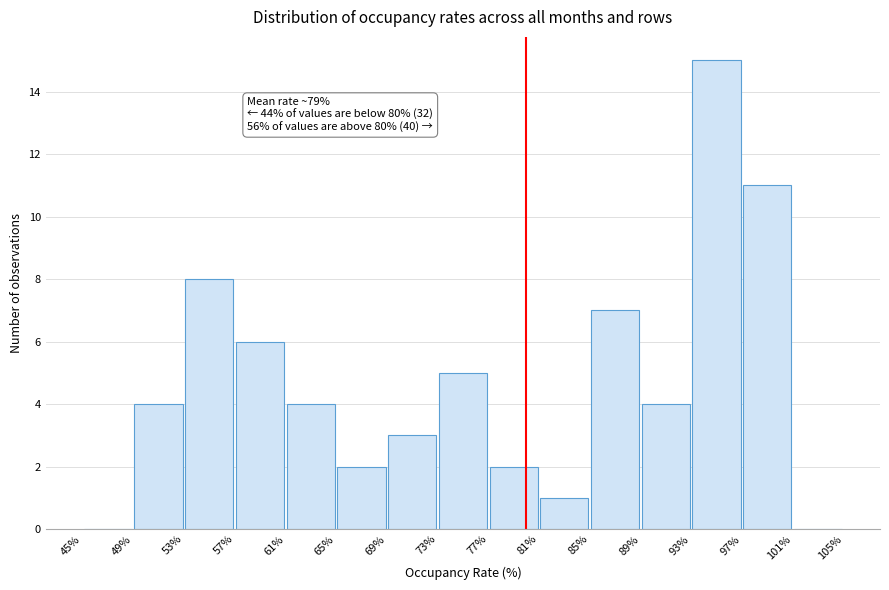

Over which range of the x-axis is the bar tallest?

93% to 97%